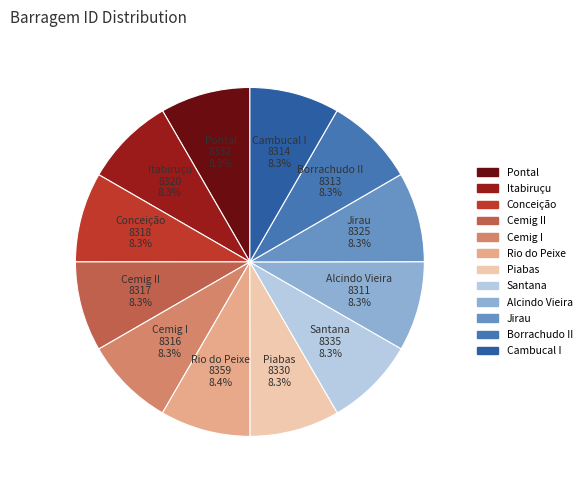

Approximately how many times larger is the value at Piabas compared to Cambucal I?

1.0